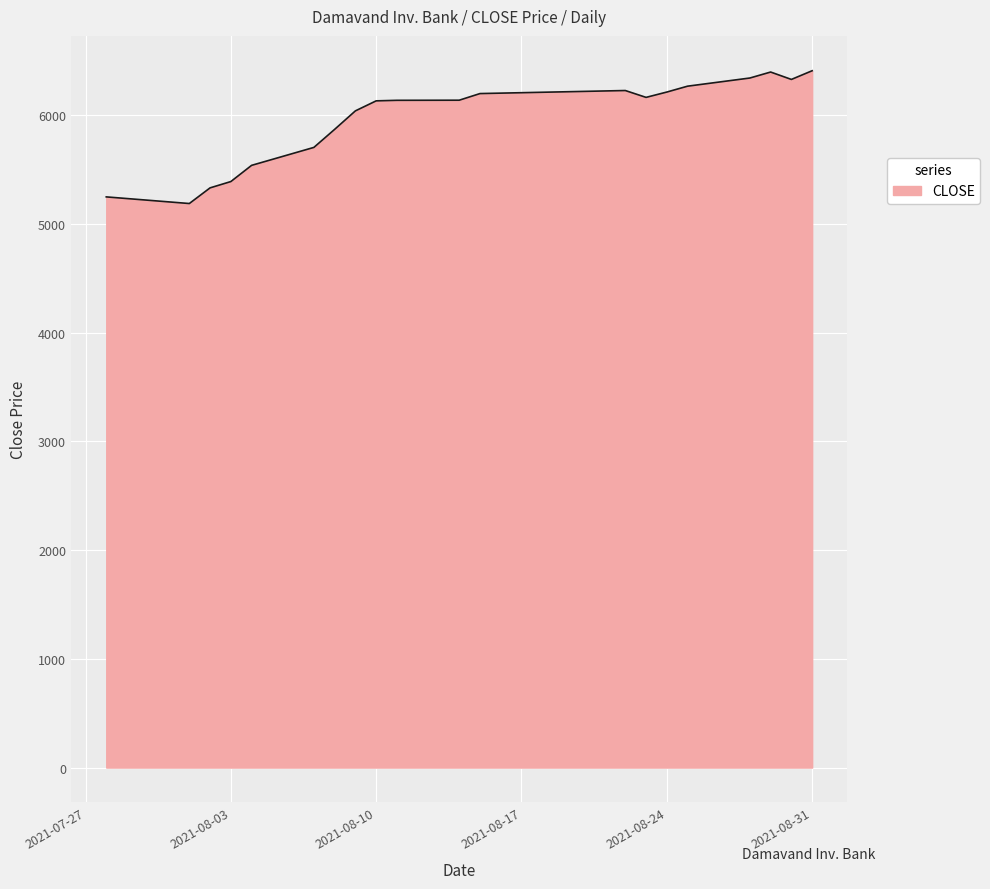

What is the greatest value displayed?

6407